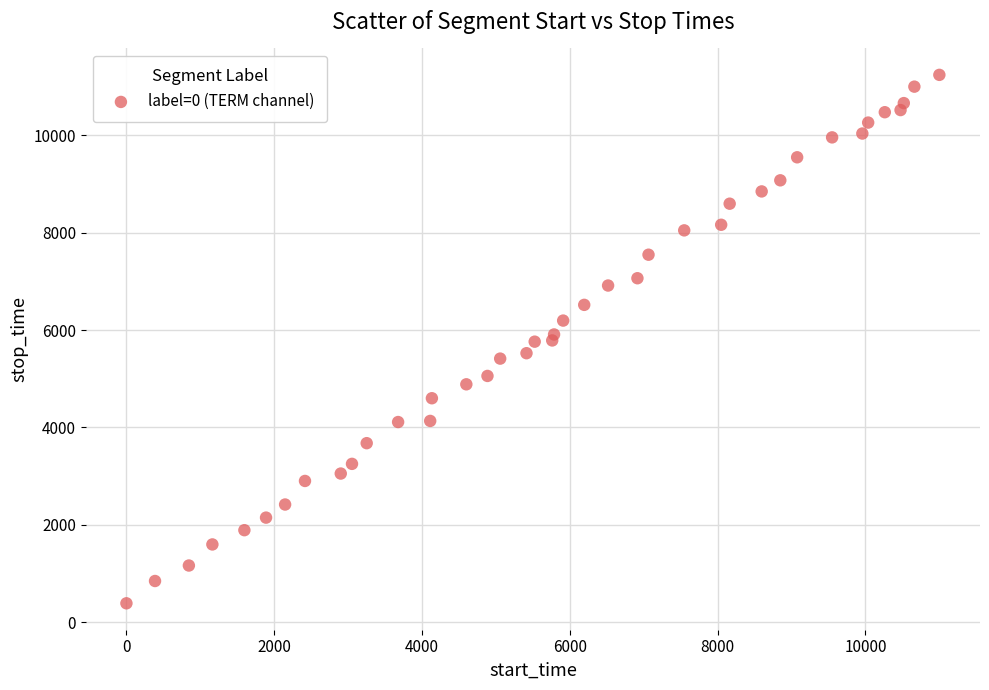

What is the range of Y values (max minus min)?

10854